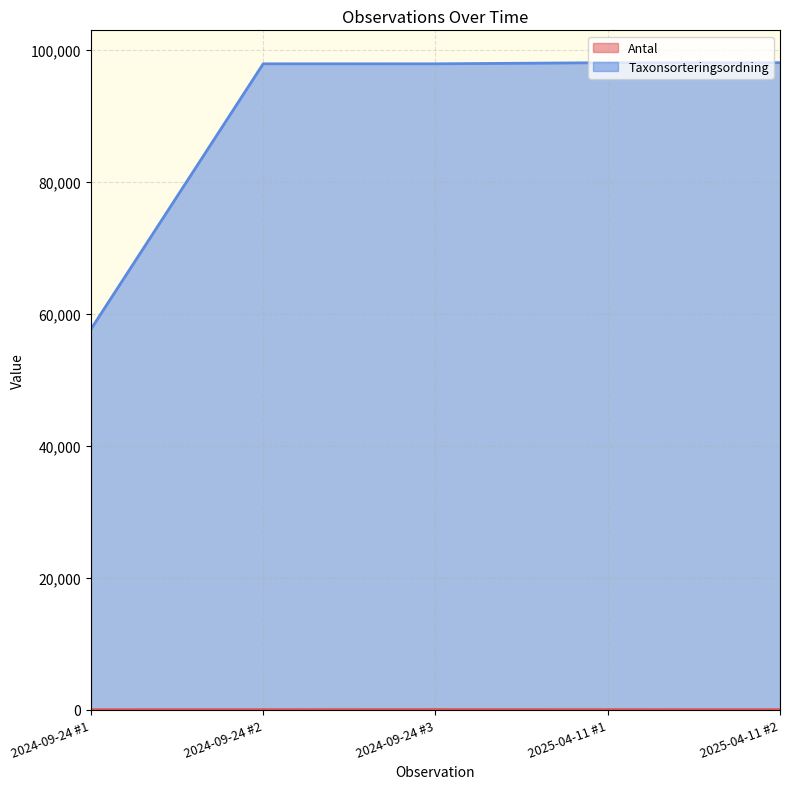

What is the difference between the maximum and minimum values in the Taxonsorteringsordning series?

40412